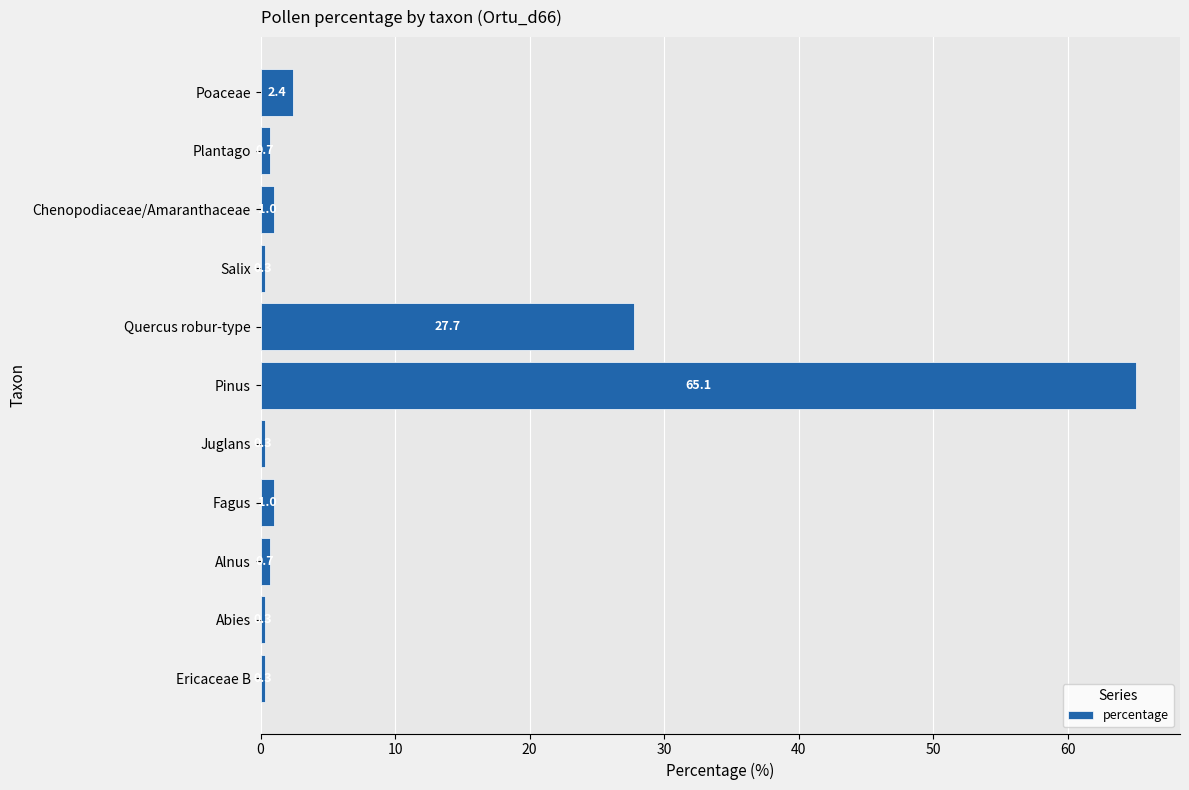

Are the bars horizontal?

Yes